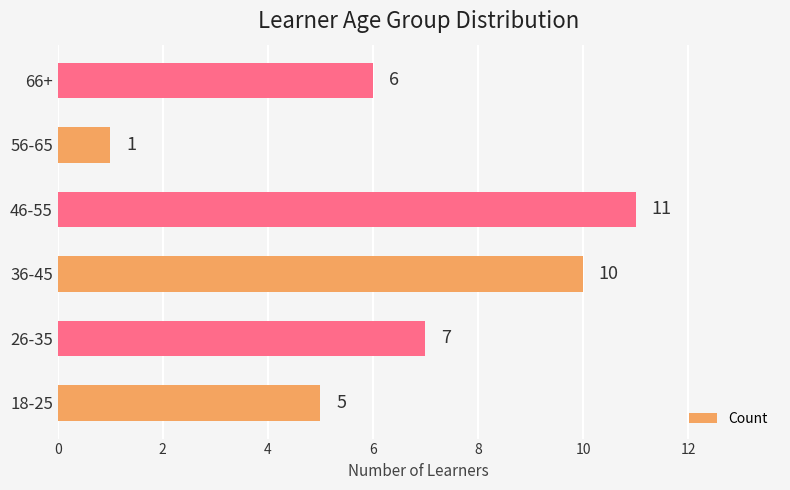

How many values are between 5 and 10?

4